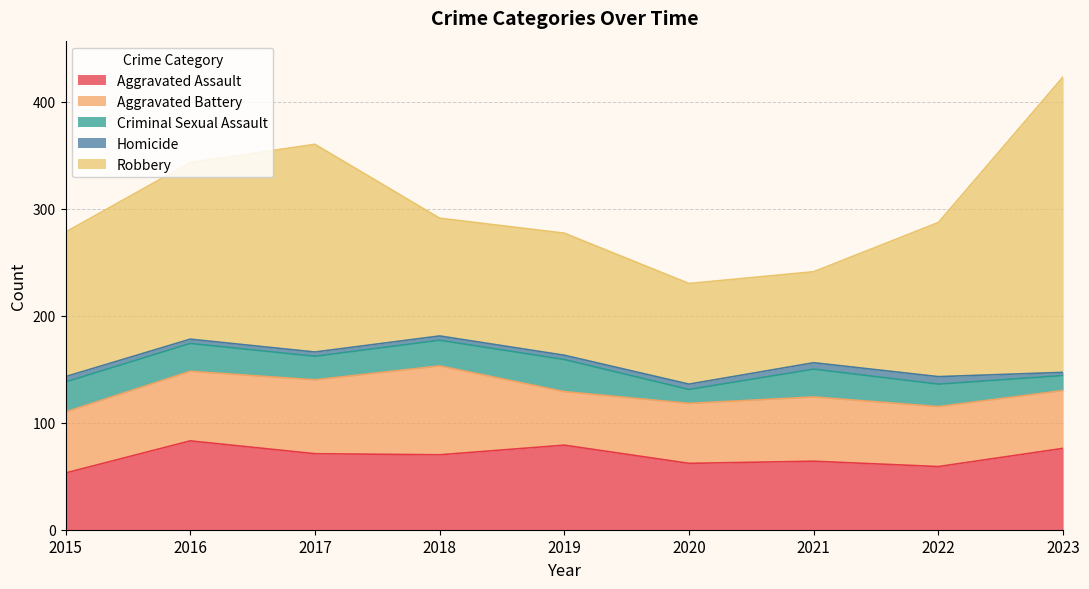

True or false: Robbery and Aggravated Battery cross at least once.

False